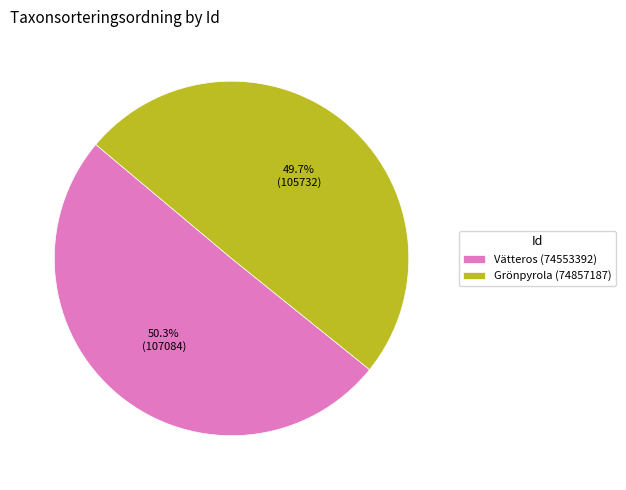

To the nearest percent, what percentage of the pie is Grönpyrola (74857187)?

50%